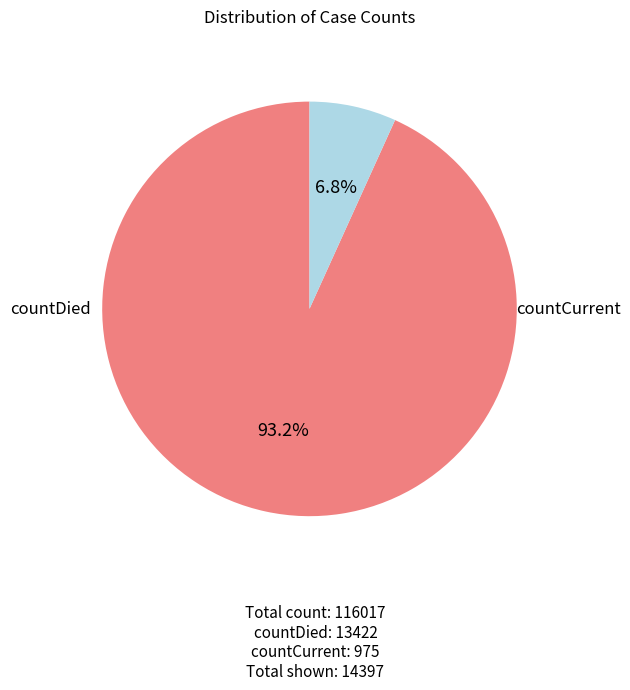

Is there any slice that represents more than half of the pie?

Yes